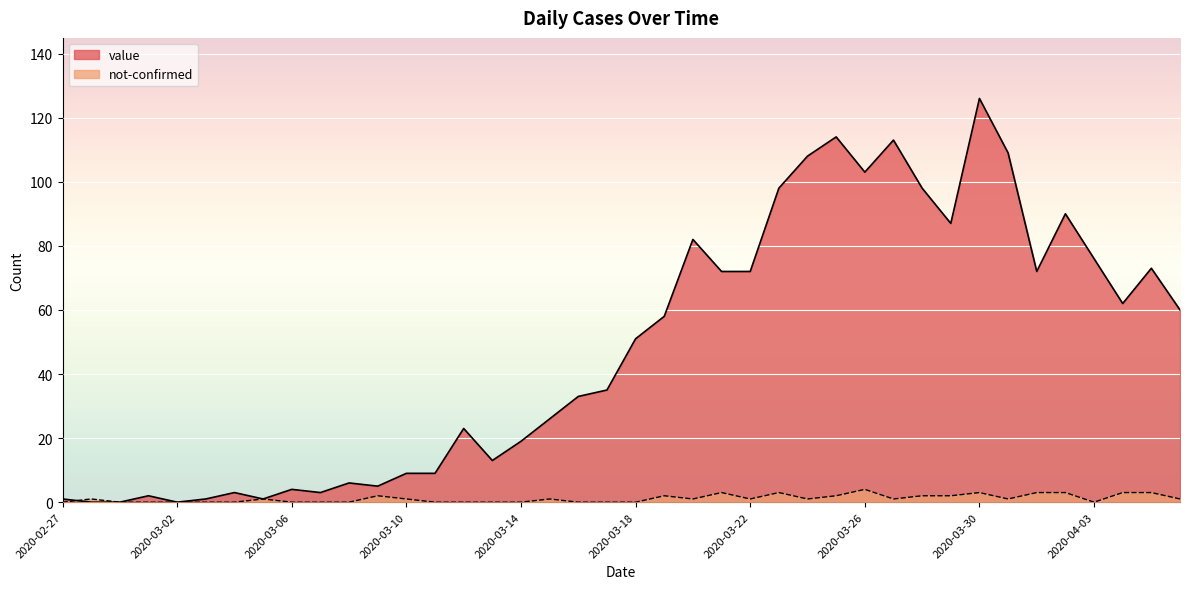

The not-confirmed series shows 3 at 2020-04-05. True or false?

True